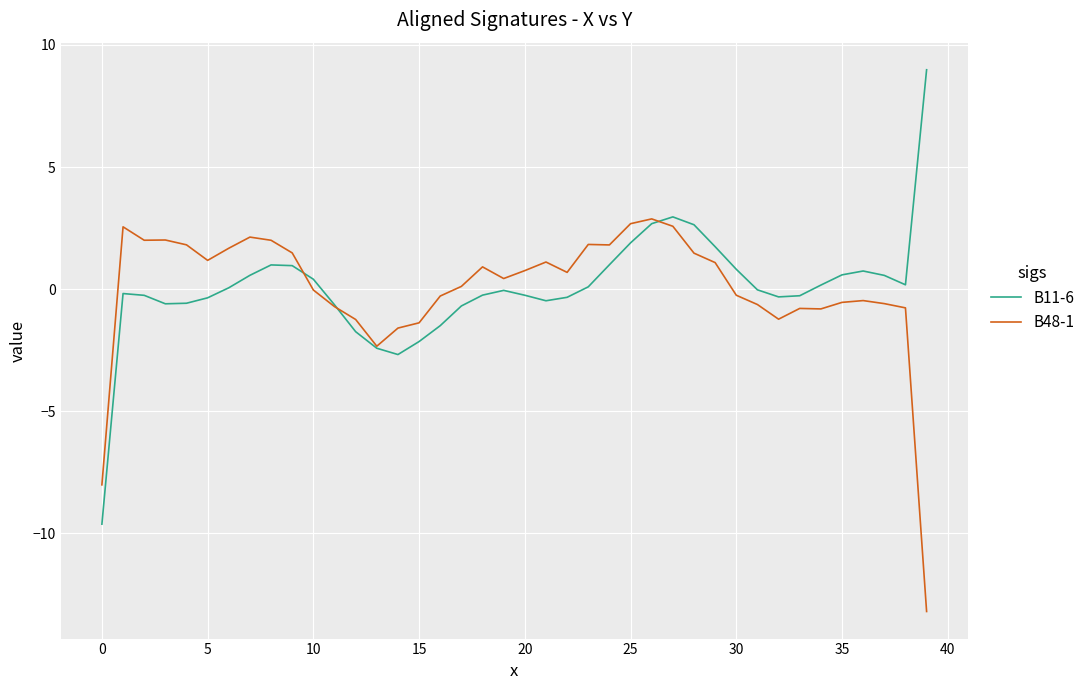

What is the maximum value shown in the chart?

9.0